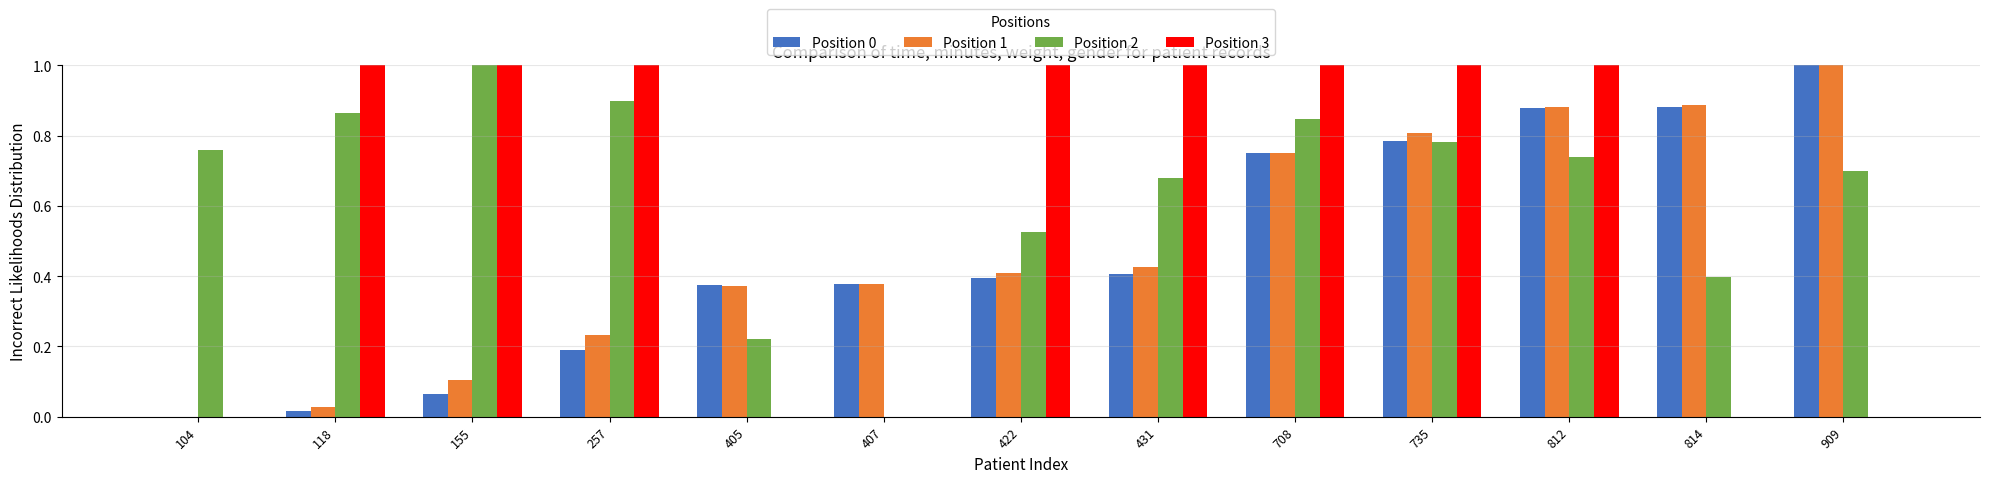

What is the sum of all Position 1 values?

6.3